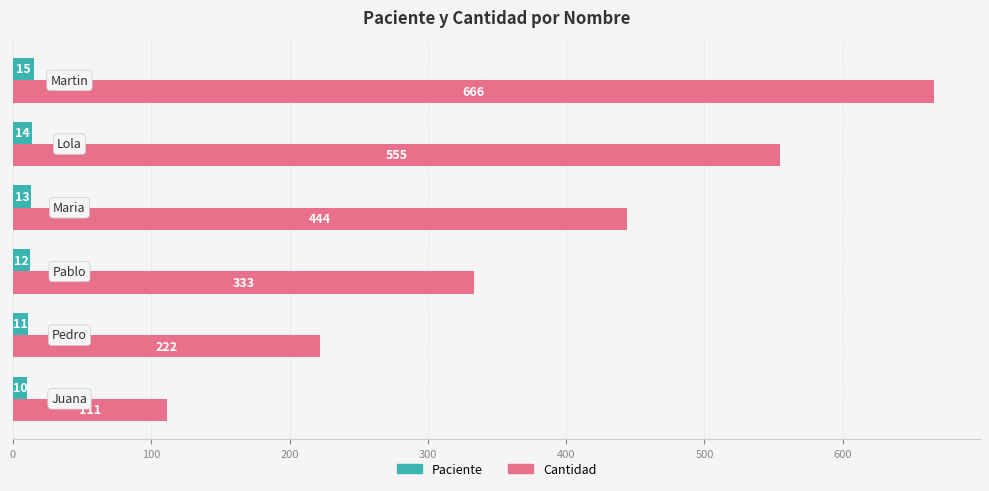

What are all the series names shown in the legend?

Paciente, Cantidad